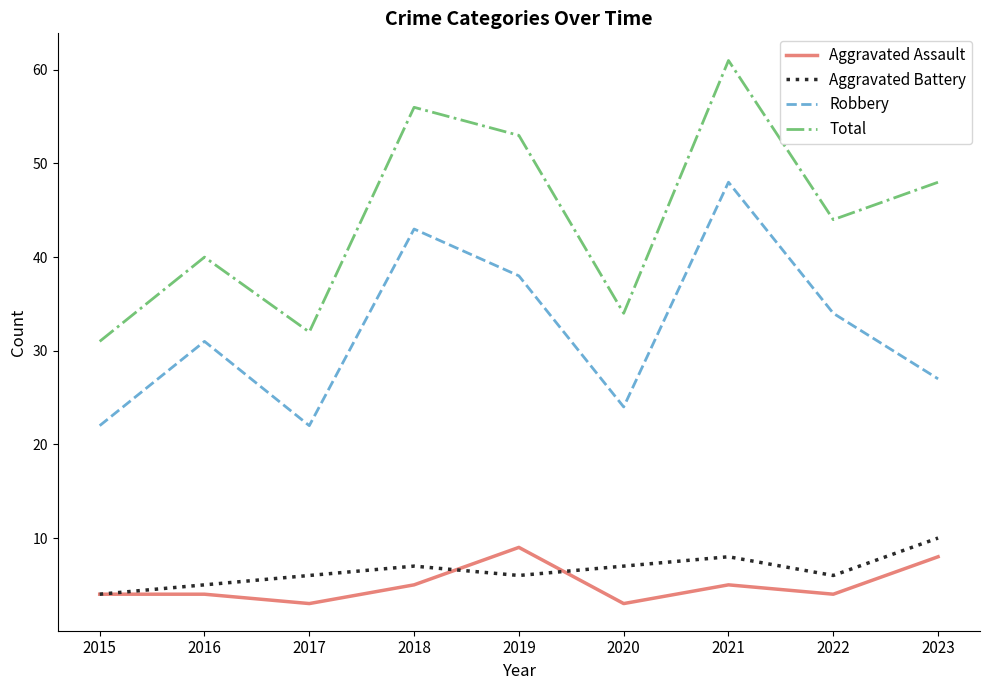

True or false: Total has more than 0 points higher than both neighbors.

True